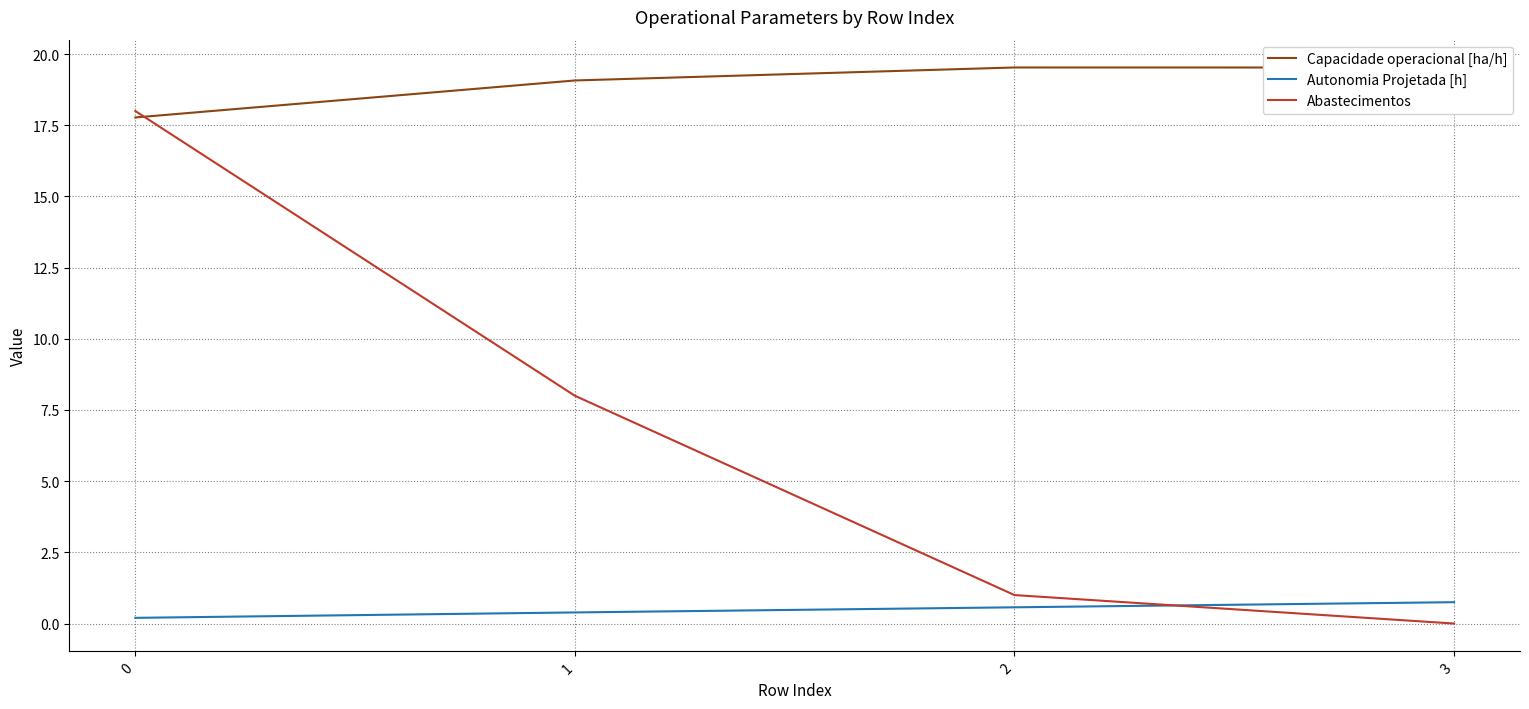

True or false: Capacidade operacional [ha/h] and Autonomia Projetada [h] cross at least once.

False